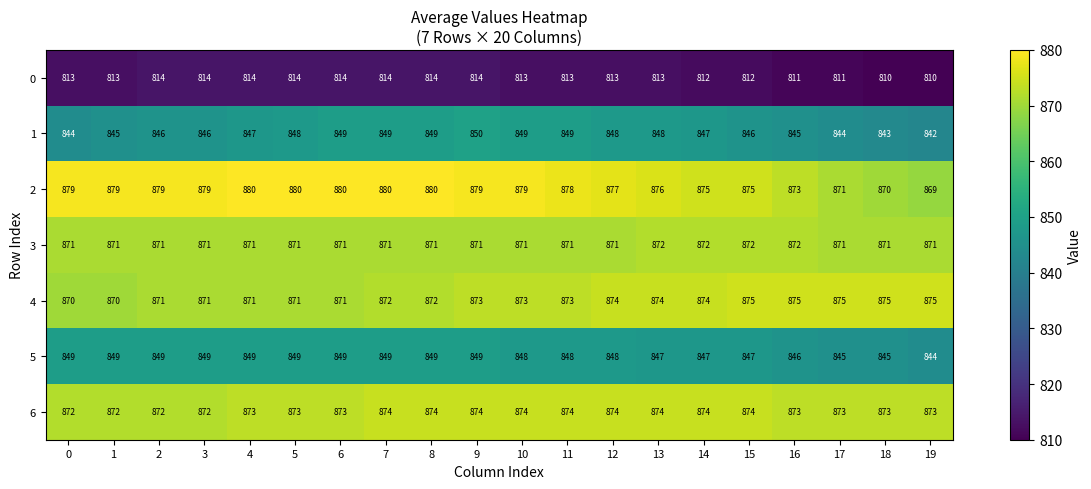

Which series has the largest range (max minus min)?

2